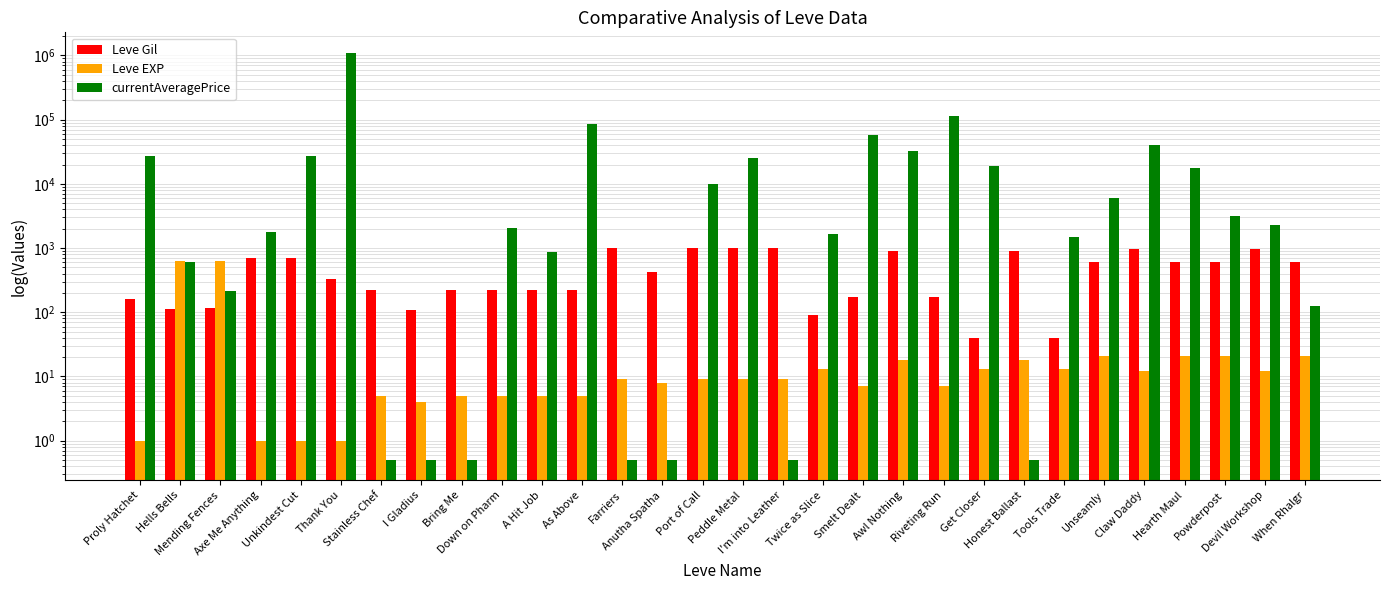

At which label is Leve Gil closest to 515?

Anutha Spatha